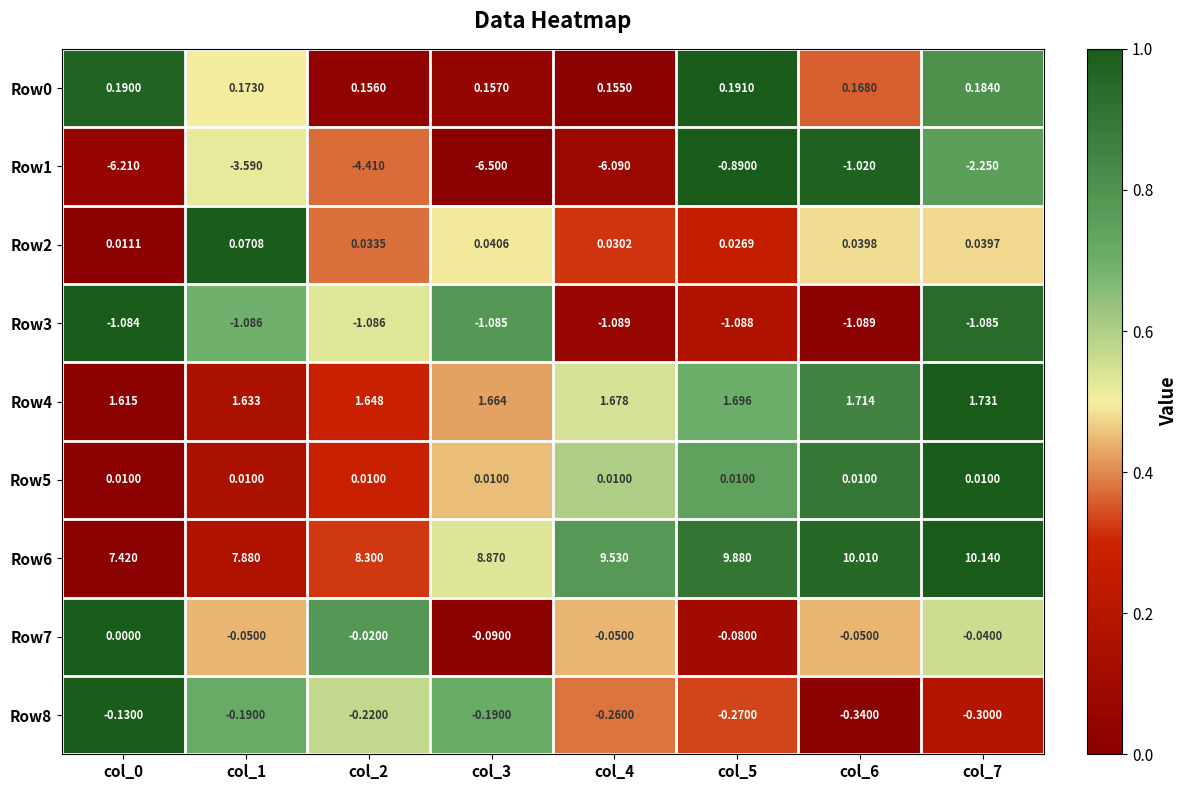

Is the value of Row7 at col_7 greater than the value of Row3 at col_3?

Yes